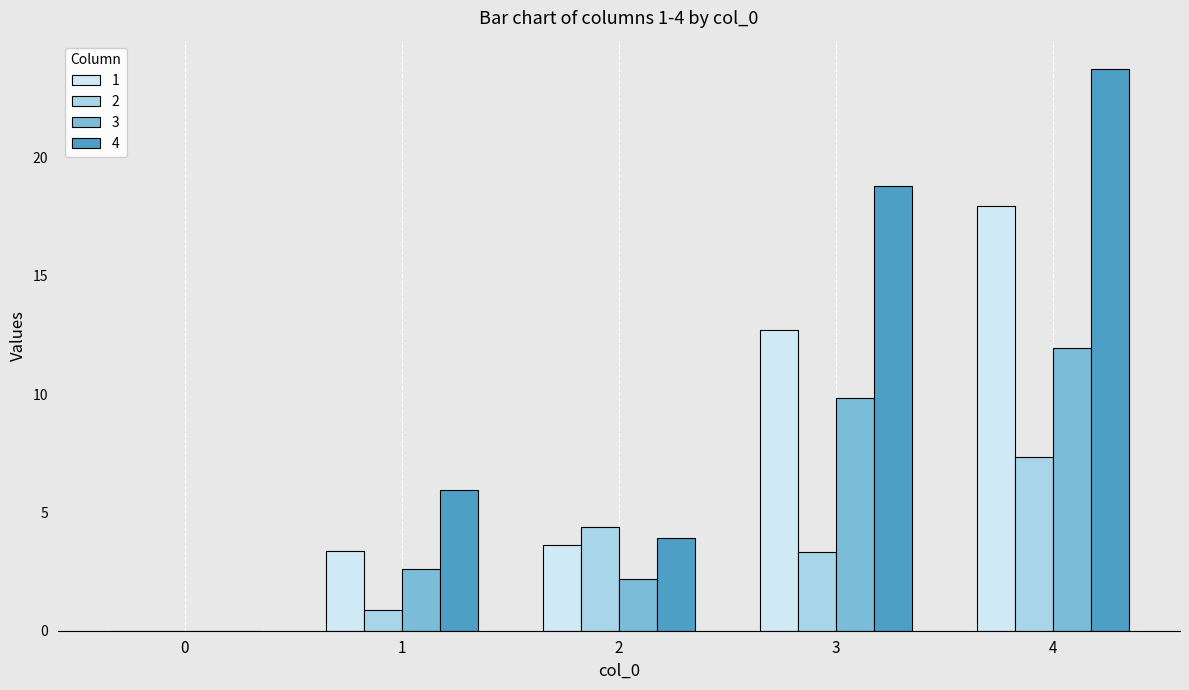

How many values in 3 are above zero?

4